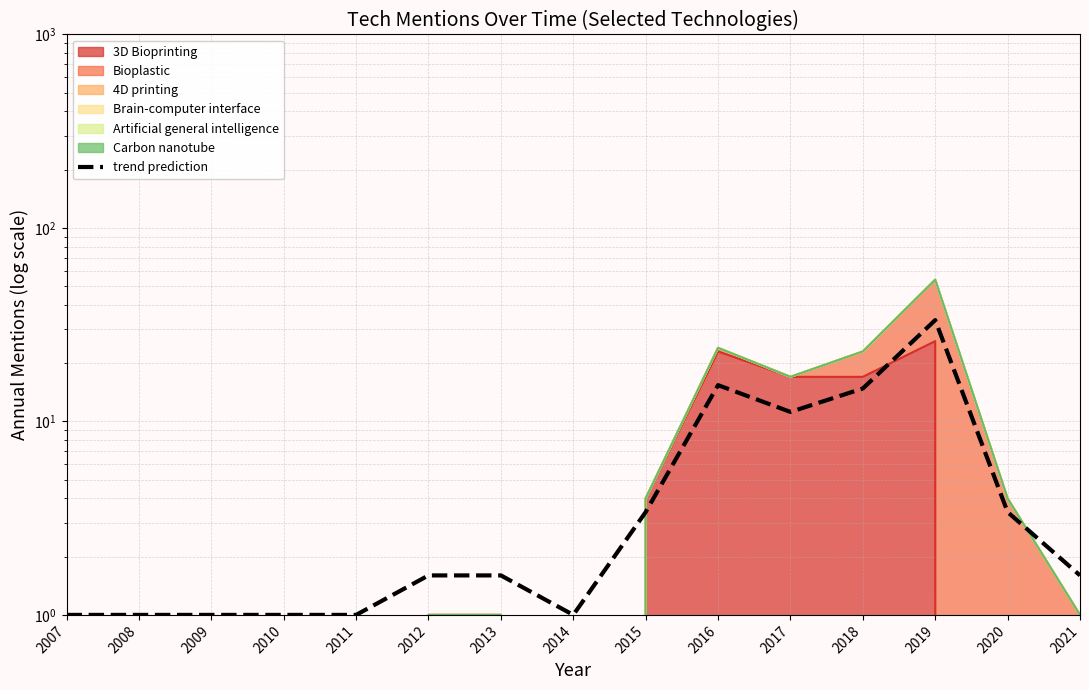

What is the smallest value displayed?

1.0